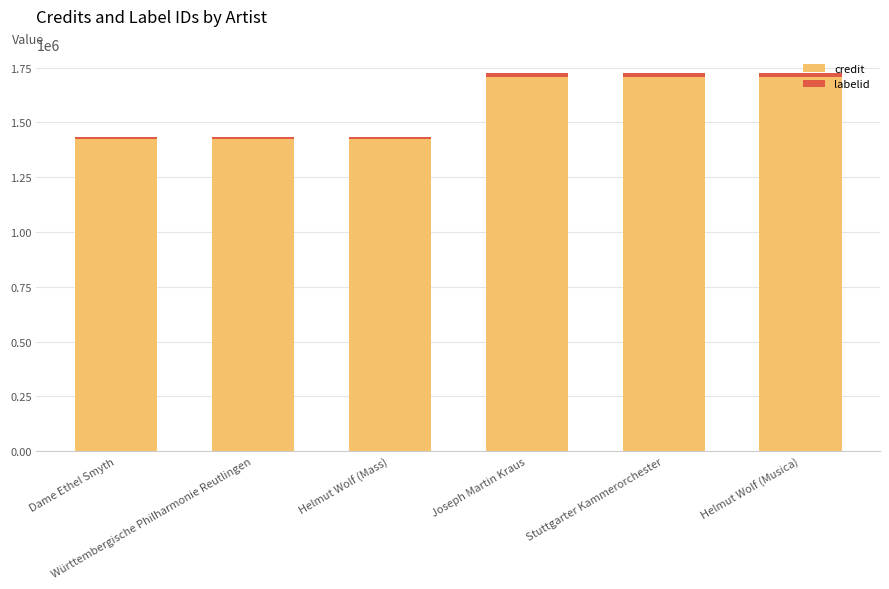

Count the credit values in the range 1426308 to 1706362.

6